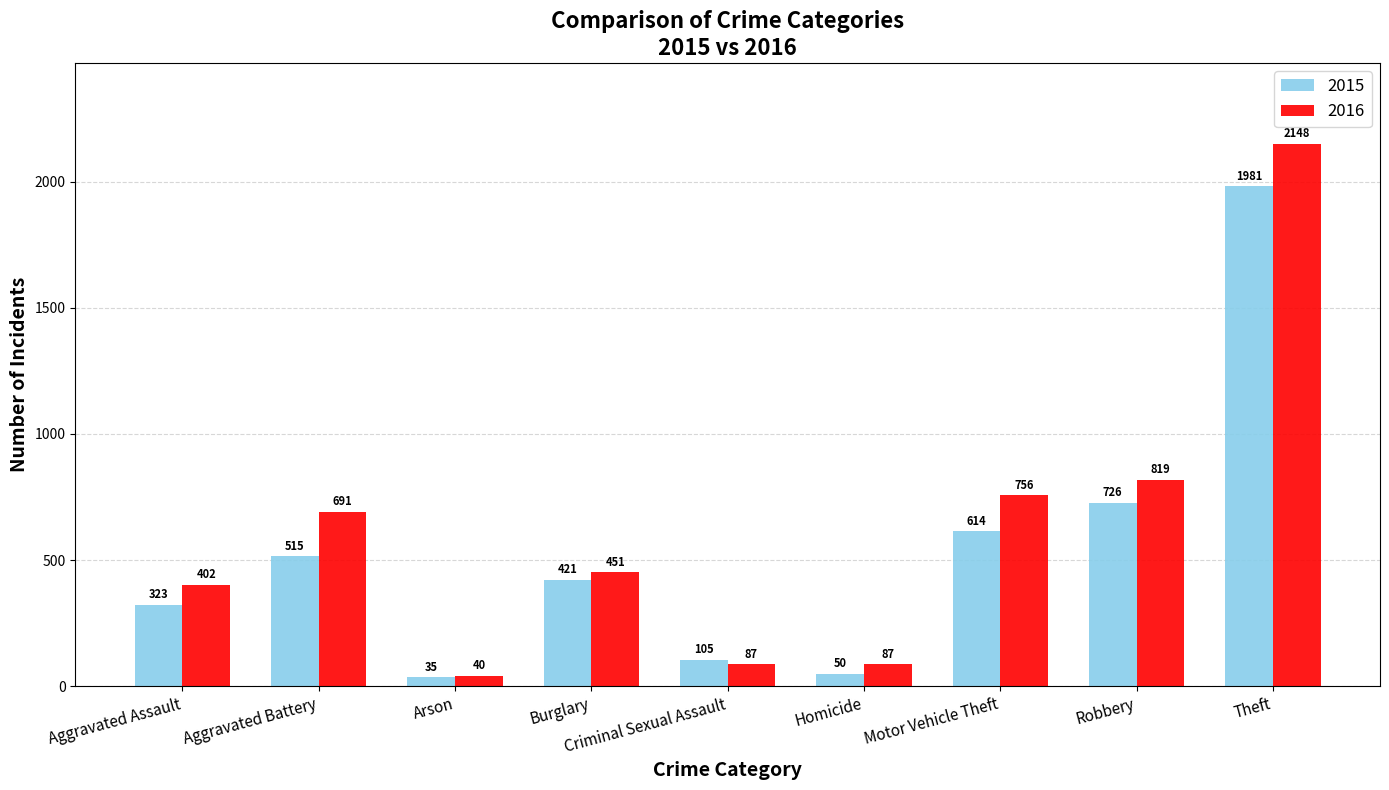

The value of 2016 at Aggravated Assault is 402. True or false?

True